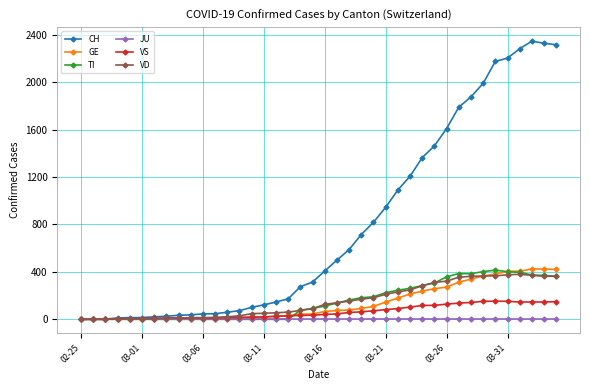

Which series has the widest spread of values?

CH